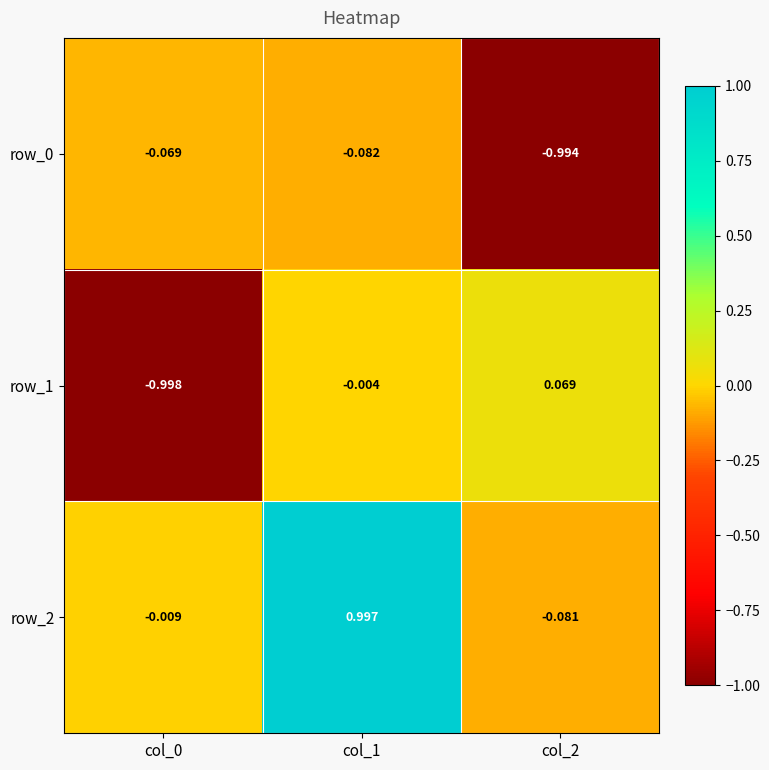

Is the value of row_0 at col_0 greater than the value of row_1 at col_2?

No